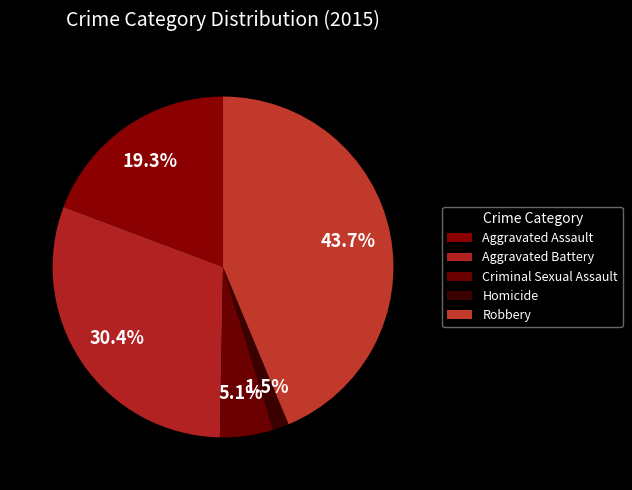

Do Aggravated Battery and Homicide together represent more than half of the pie?

No